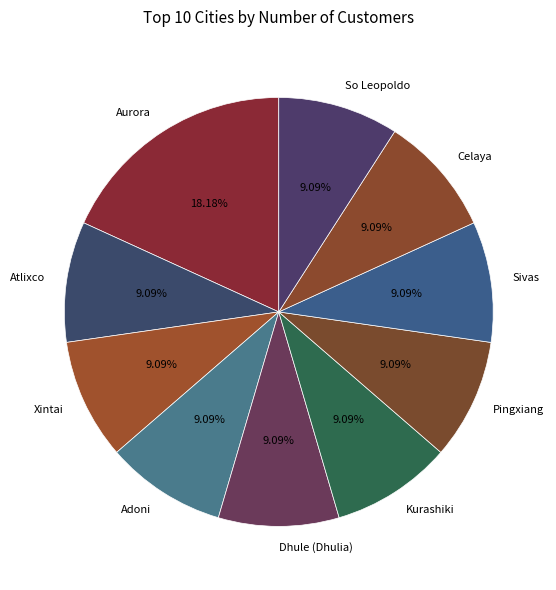

What is the total percentage of Celaya and So Leopoldo?

18.2%